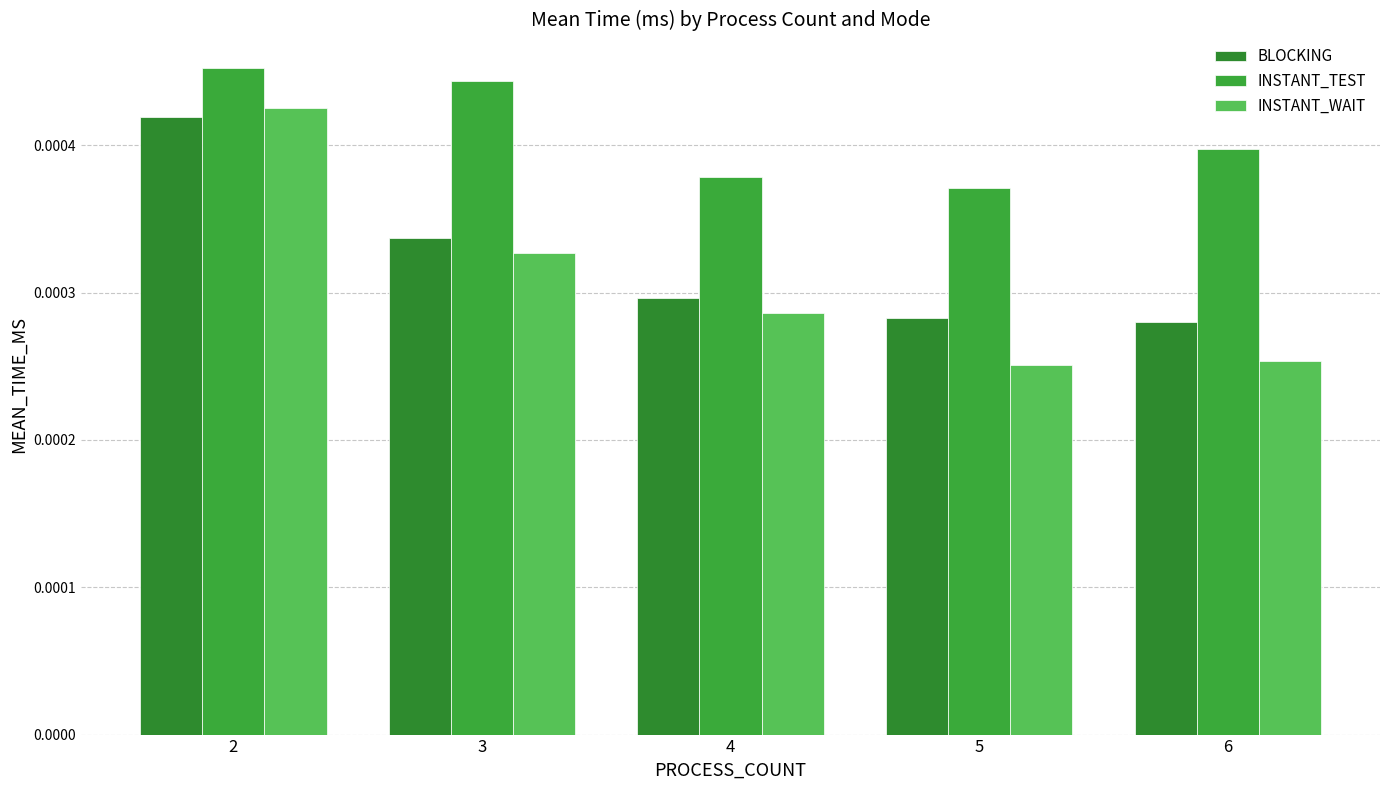

How many bars are there in each group?

3